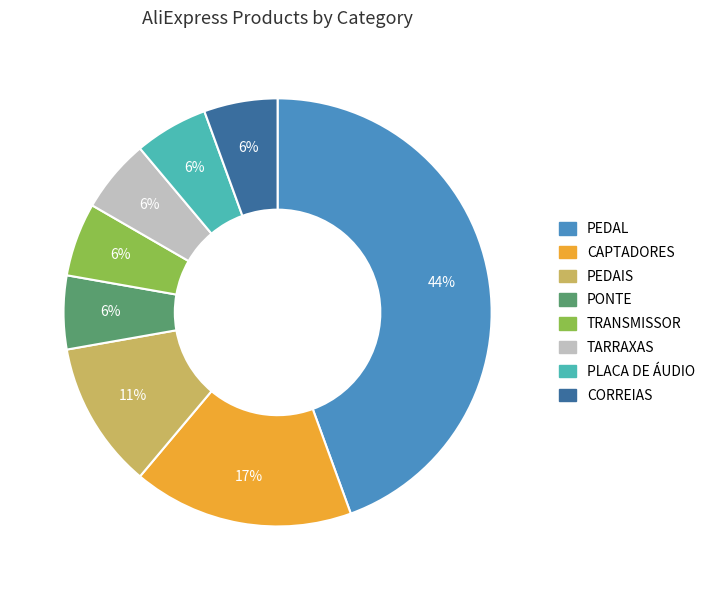

What is the largest slice in the pie chart?

PEDAL